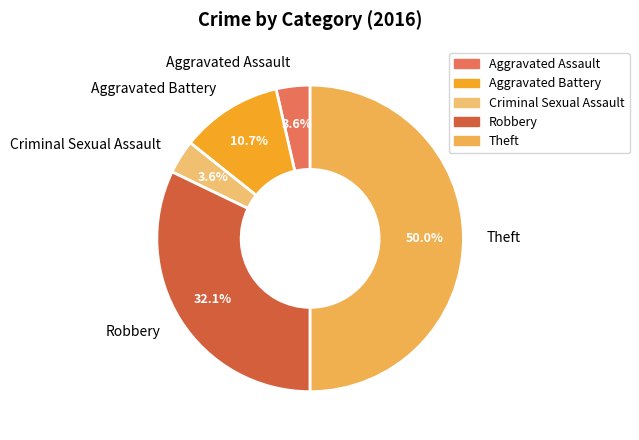

What percentage is the Aggravated Assault slice, to the nearest percent?

4%